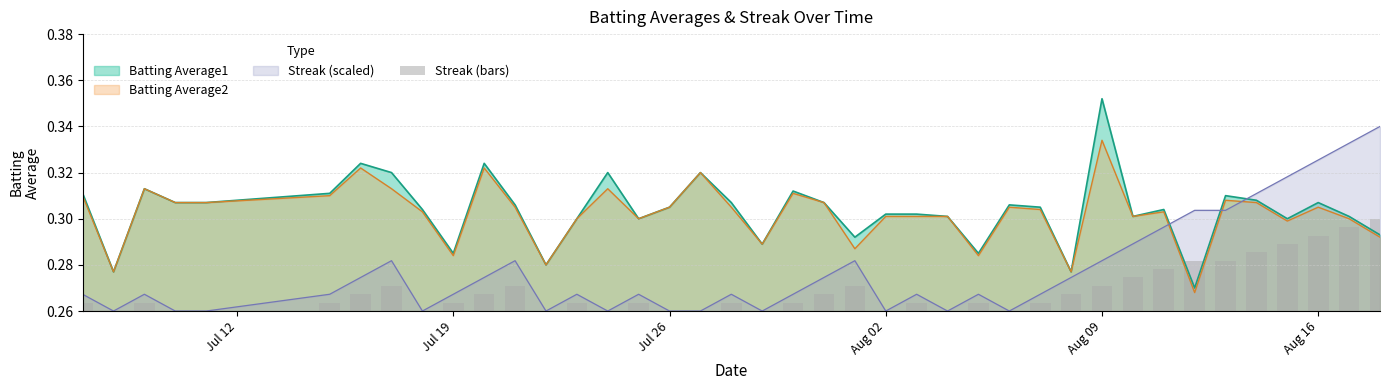

True or false: Streak (scaled) and Batting Average2 intersect in this chart.

True